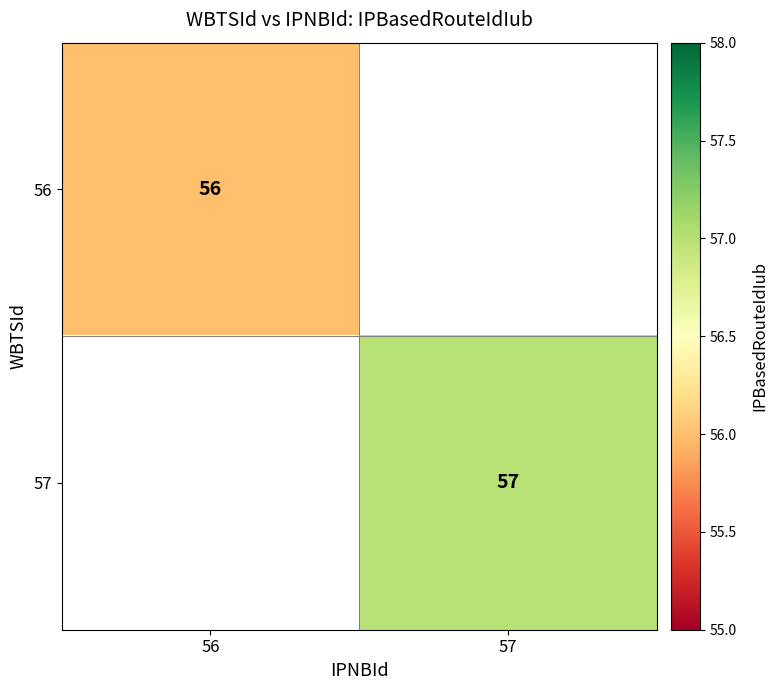

The 57 series shows 19 at 57. True or false?

False